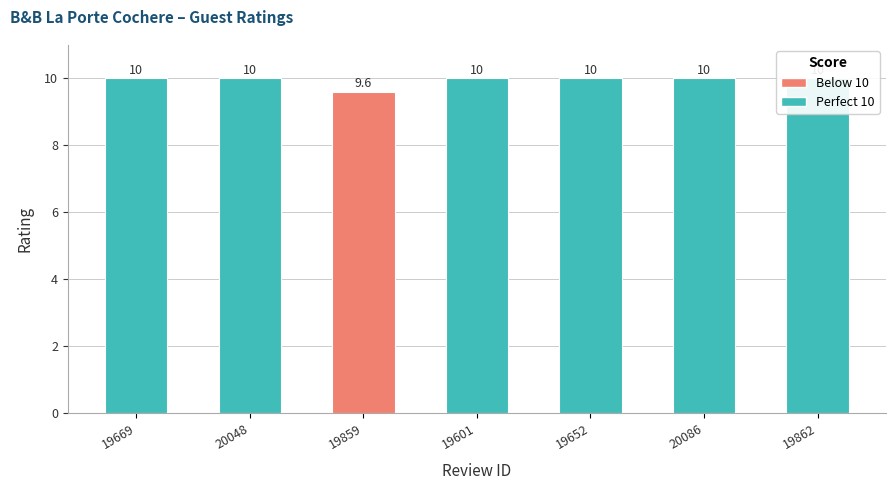

Reading left to right, transcribe all the data shown in this chart.

10.0	10.0	9.6	10.0	10.0	10.0	10.0